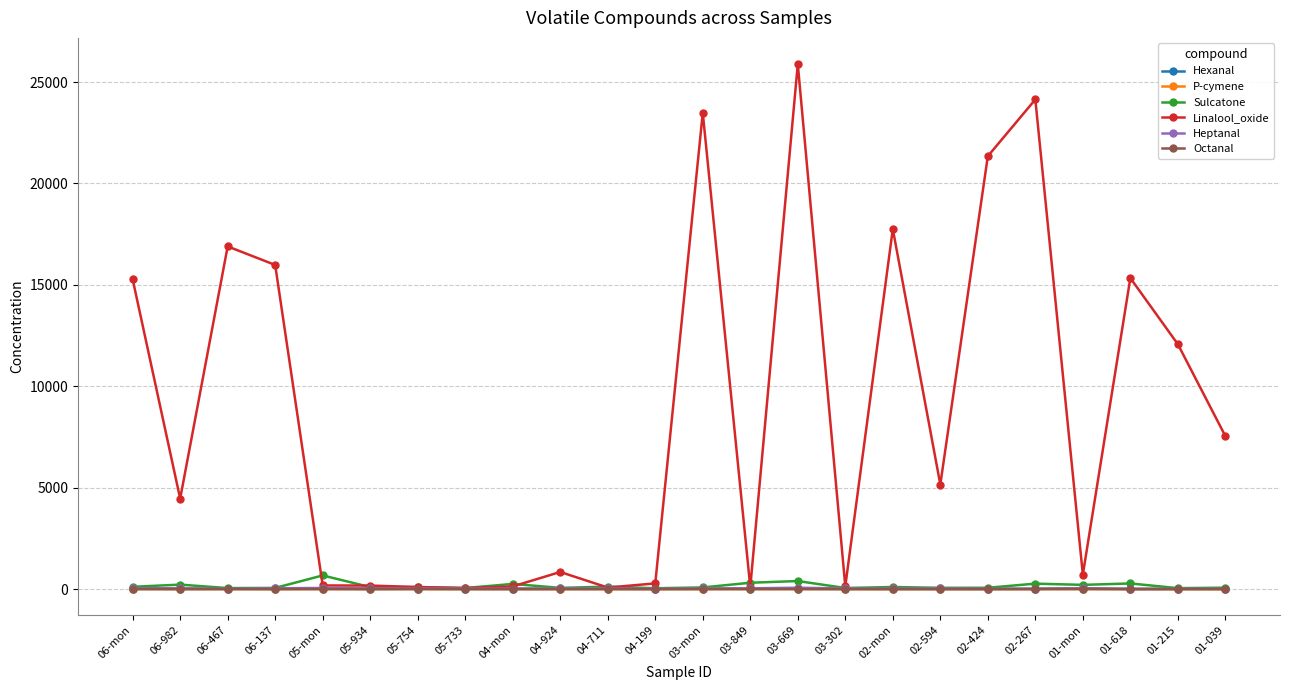

Which series has the largest total across all categories?

Linalool_oxide